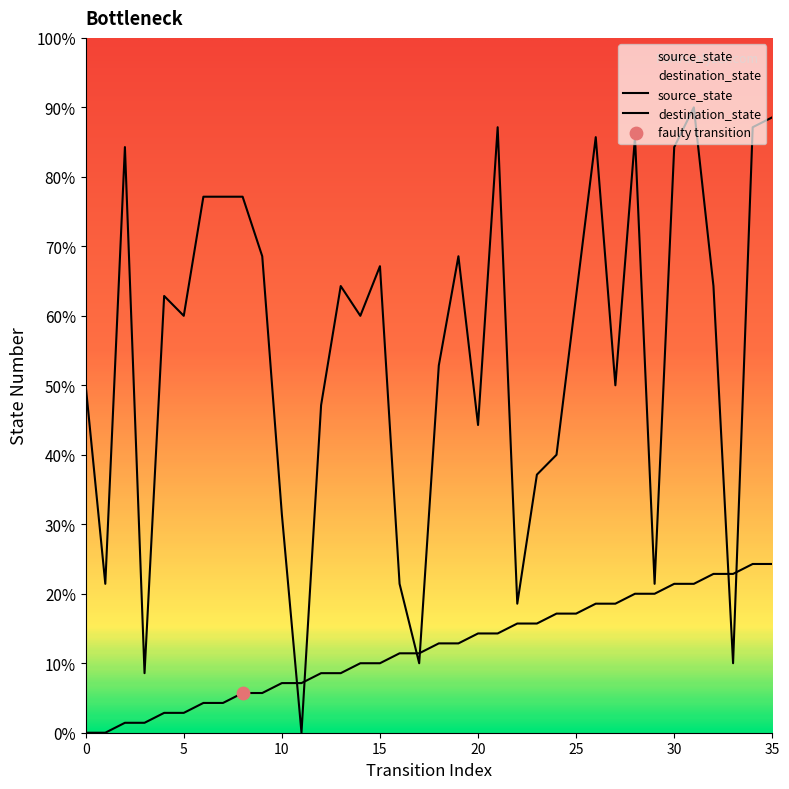

Which series contains the highest Y value?

destination_state